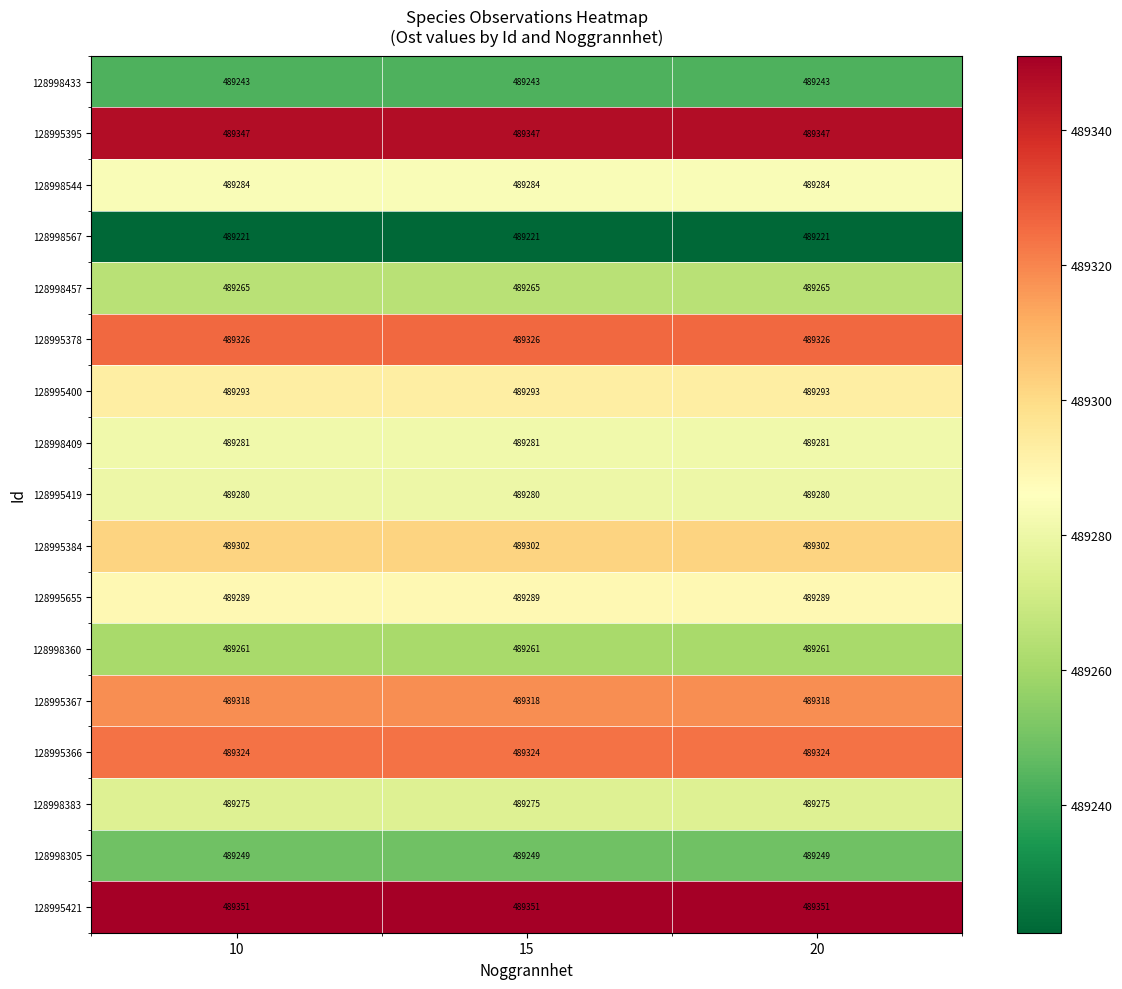

True or false: 128998457 has a value of 186696 at 15.

False